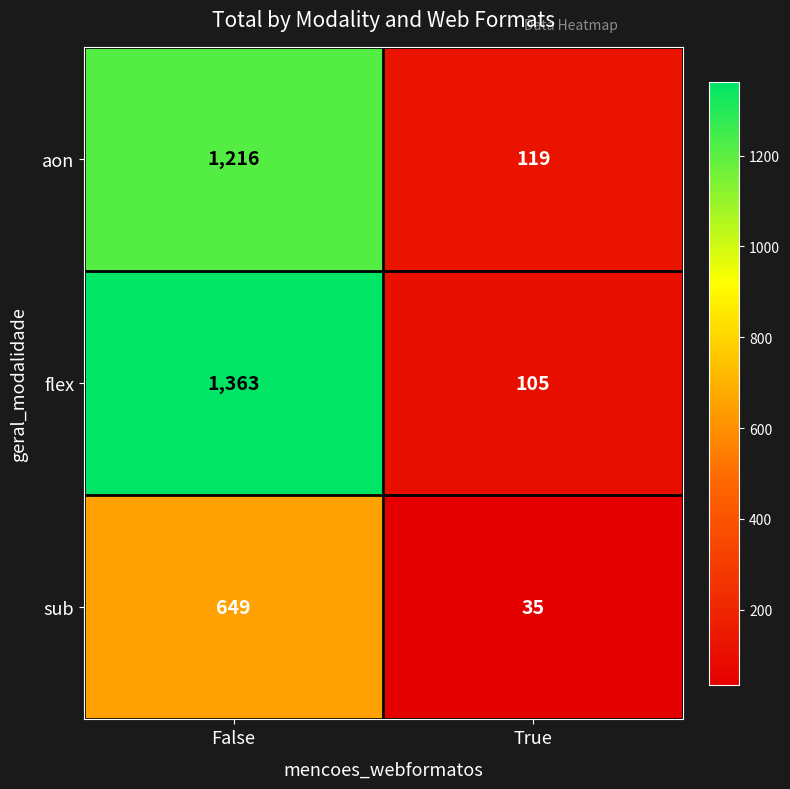

Which series has the largest total across all categories?

flex